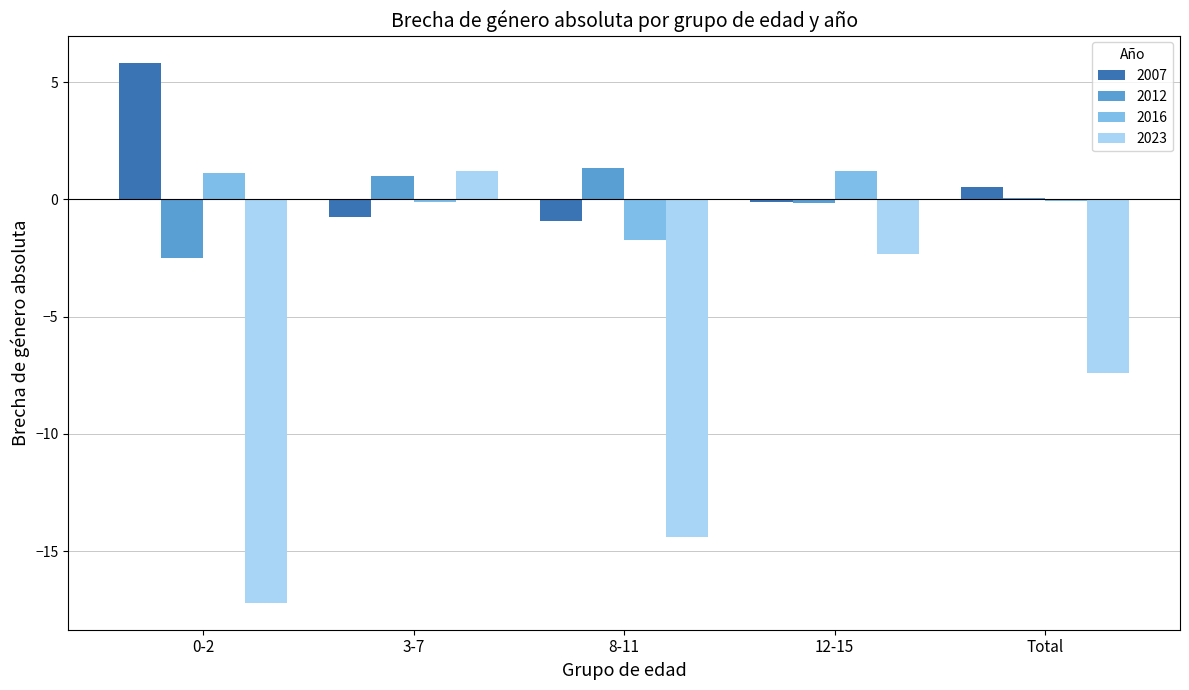

What is the sum of all 2023 values?

-40.1